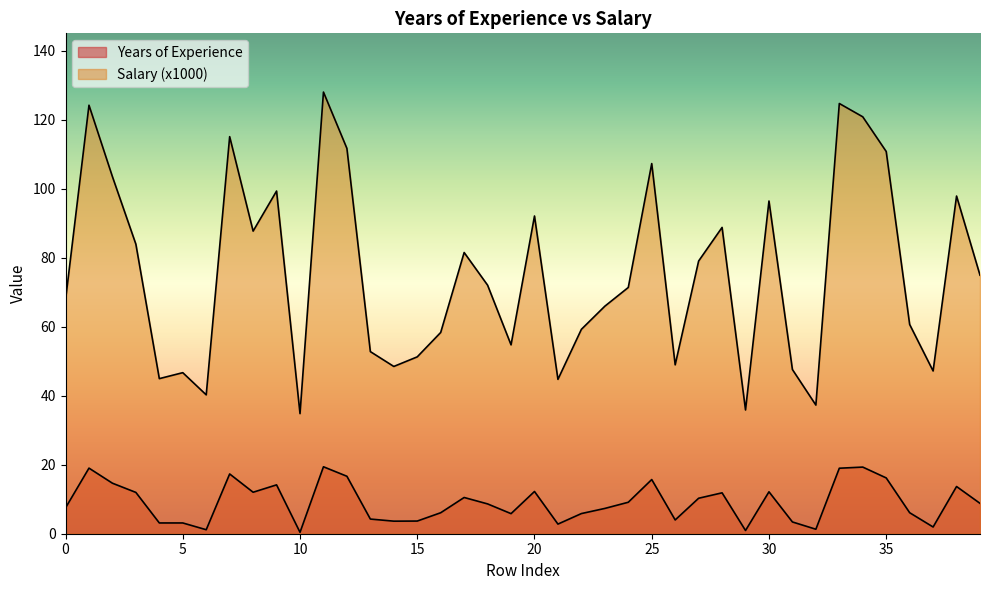

At how many categories does at least one series exceed 11?

40